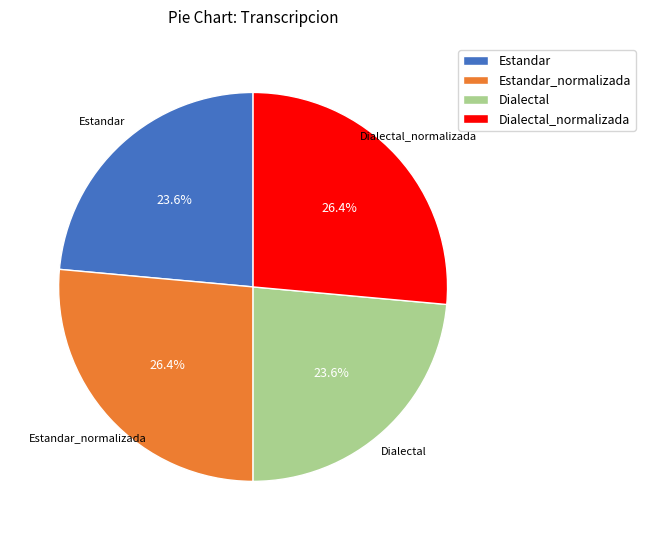

How many slices are in this pie chart?

4